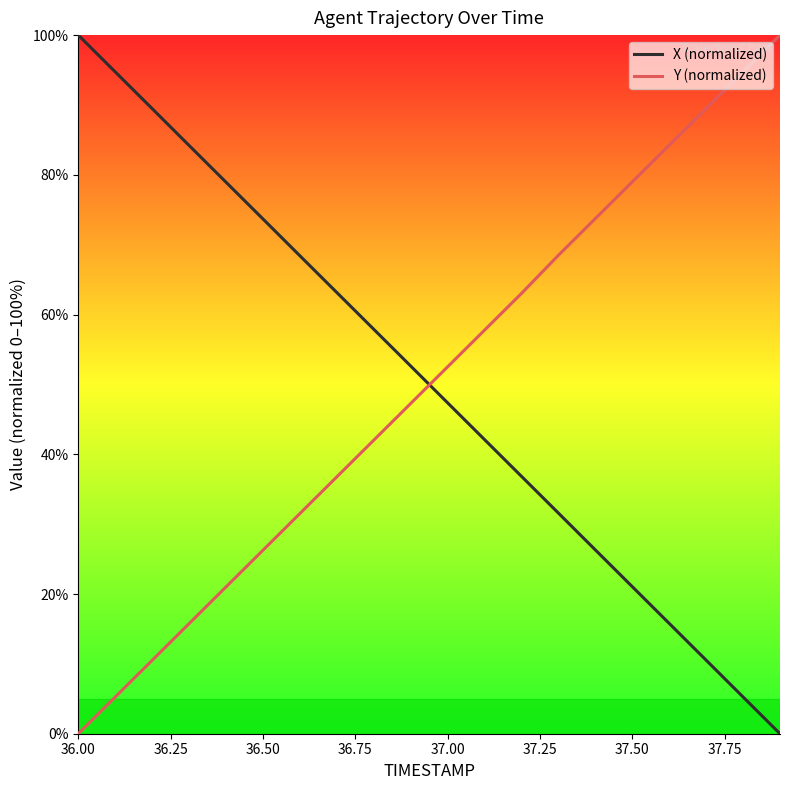

What is the maximum value shown in the chart?

100.0